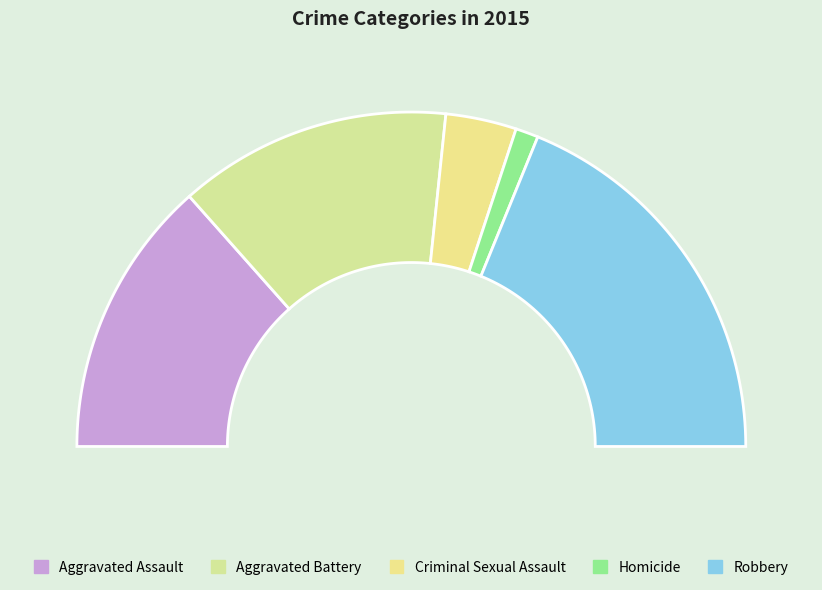

To the nearest percent, what is the difference between the Homicide and Aggravated Assault slice percentages?

25%